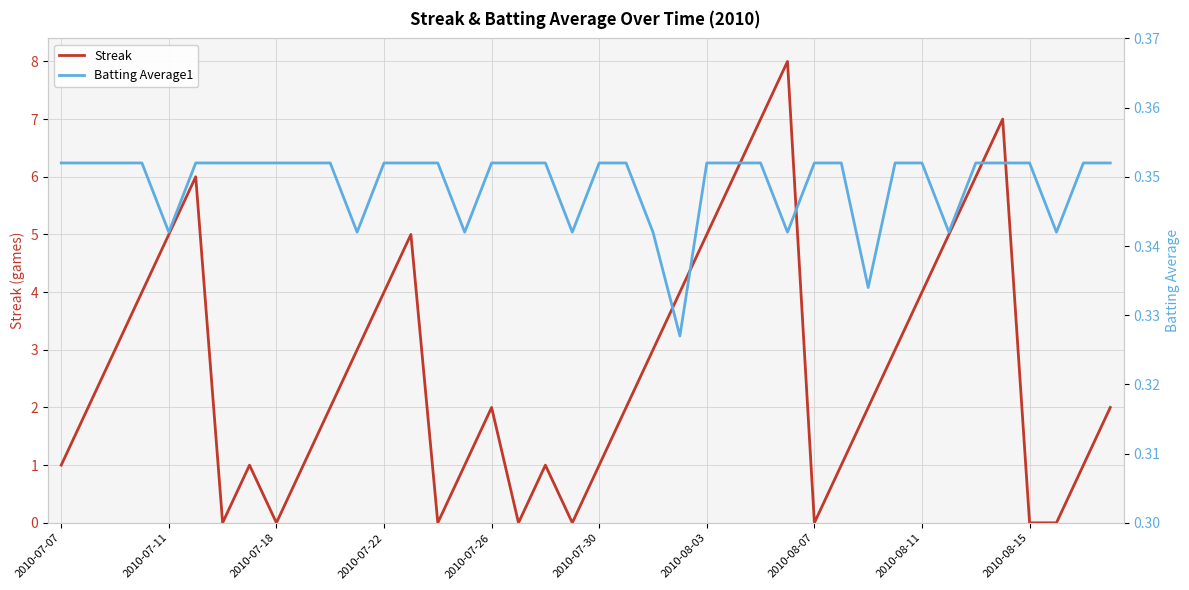

What is the spread (max minus min) of values at 37?

0.3